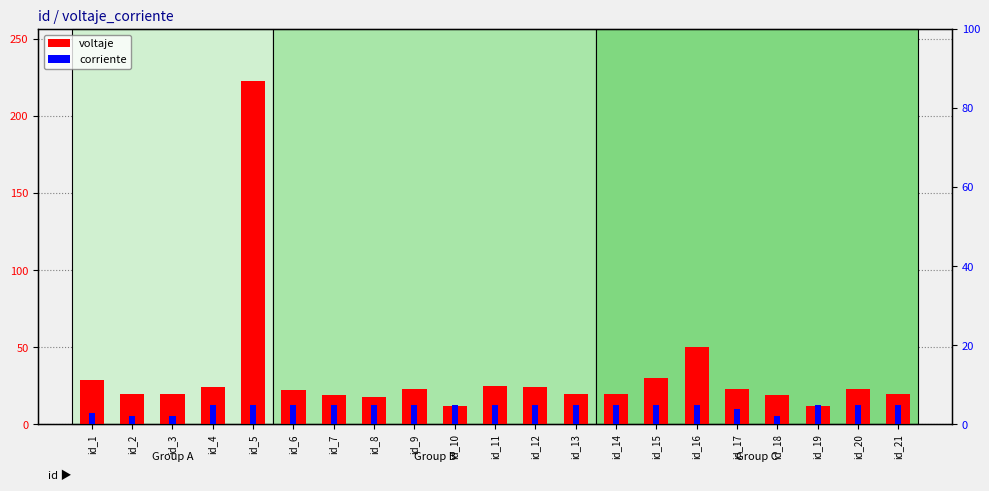

What is the difference between the maximum and minimum values in the corriente series?

3